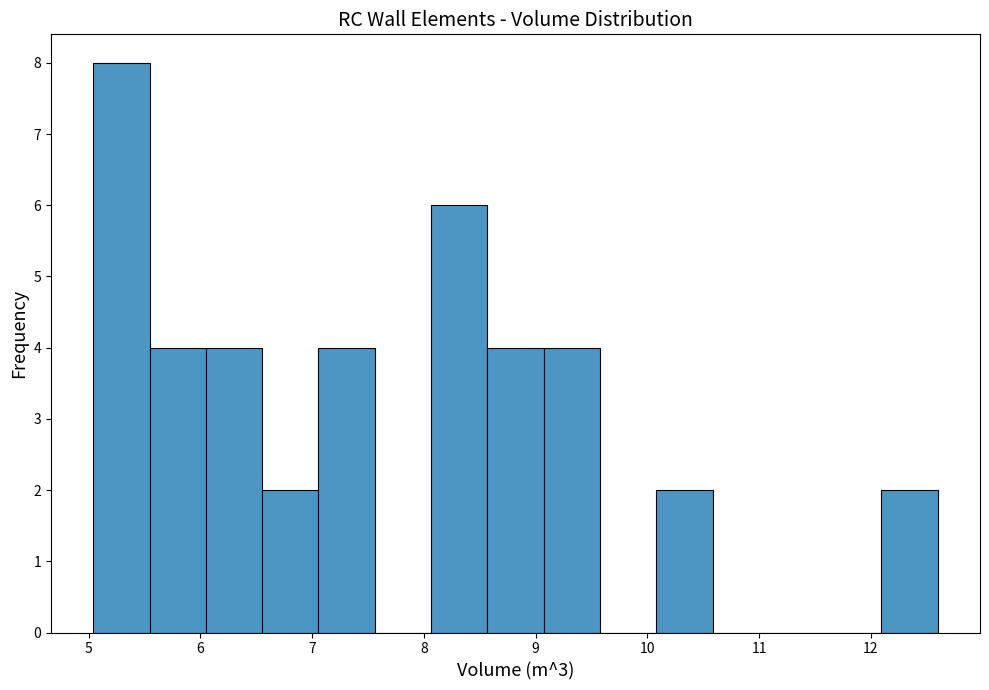

Reading left to right, transcribe this chart: for each bar, give the range it covers on the x-axis and its height. Neither the bar edges nor the heights are printed on the chart, so give them approximately, as read against the axes.

5.0 to 5.5: 8
5.5 to 6.0: 4
6.0 to 6.6: 4
6.6 to 7.1: 2
7.1 to 7.6: 4
7.6 to 8.1: 0
8.1 to 8.6: 6
8.6 to 9.1: 4
9.1 to 9.6: 4
9.6 to 10.1: 0
10.1 to 10.6: 2
10.6 to 11.1: 0
11.1 to 11.6: 0
11.6 to 12.1: 0
12.1 to 12.6: 2